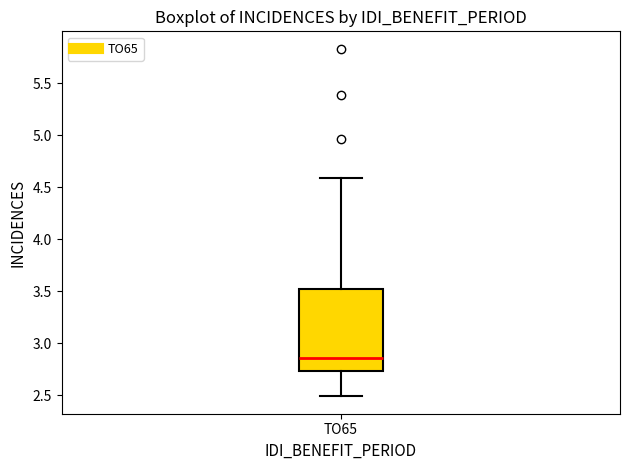

Read this box plot against the y-axis: the position of the median line, the range covered by the box, and the ends of both whiskers. The values are not printed on the chart, so give them approximately, as read against the axis.

median 2.85, box 2.75 to 3.50, whiskers 2.50 to 4.60